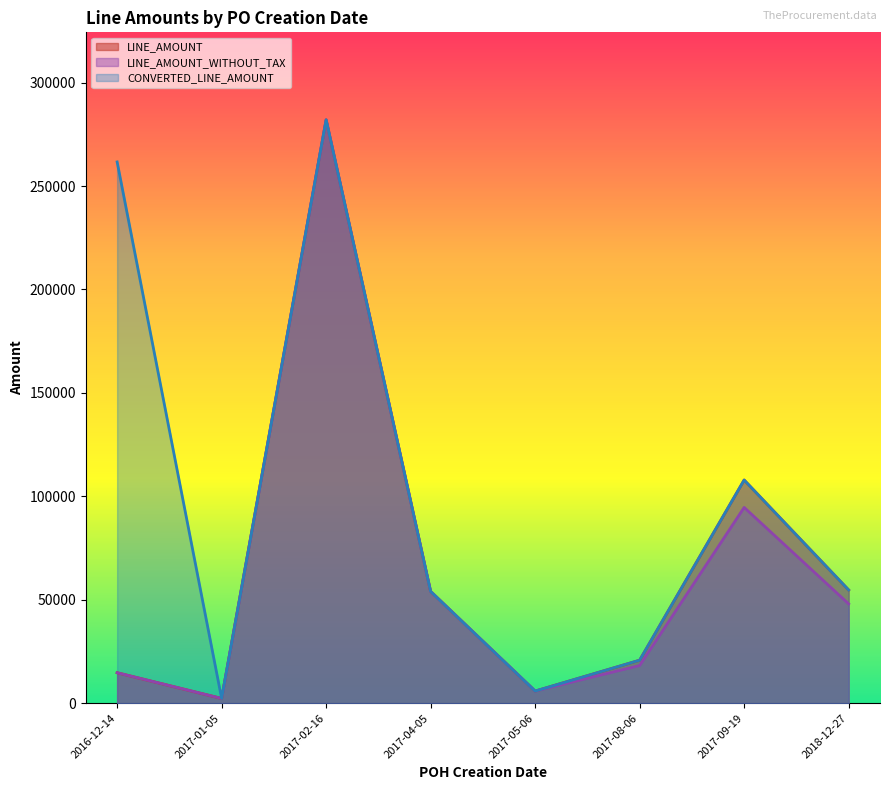

True or false: LINE_AMOUNT has more than 0 interior local peaks.

True